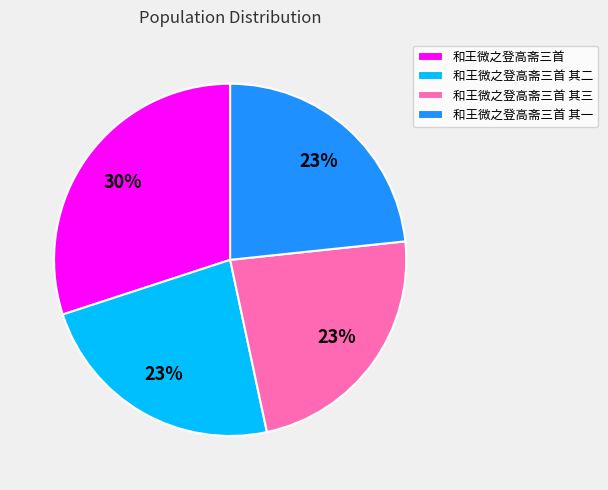

How many slices are in this pie chart?

4